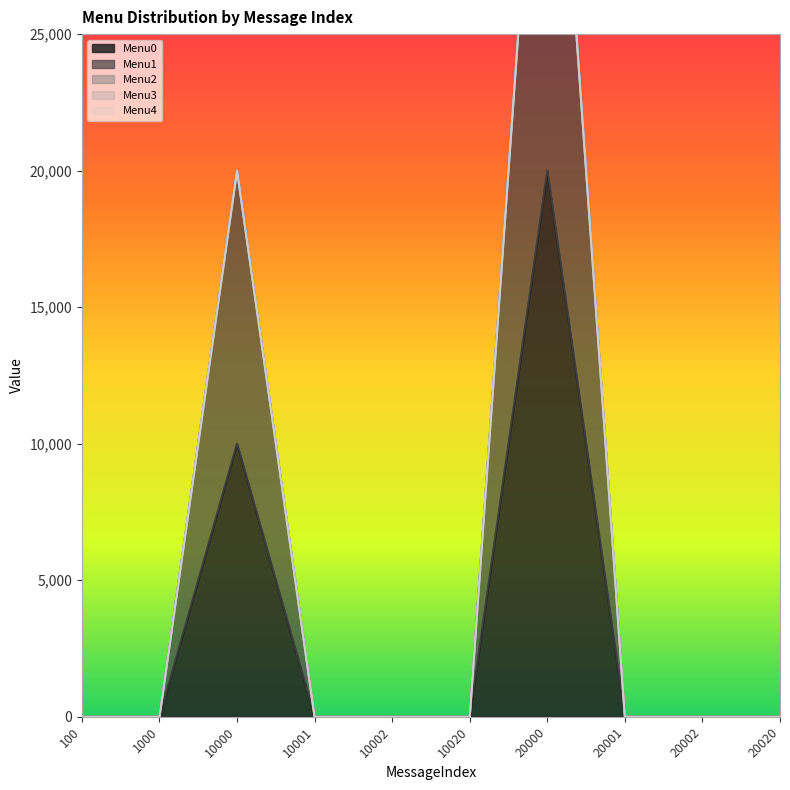

Is the value of Menu3 at 10002 greater than the value of Menu0 at 20001?

No